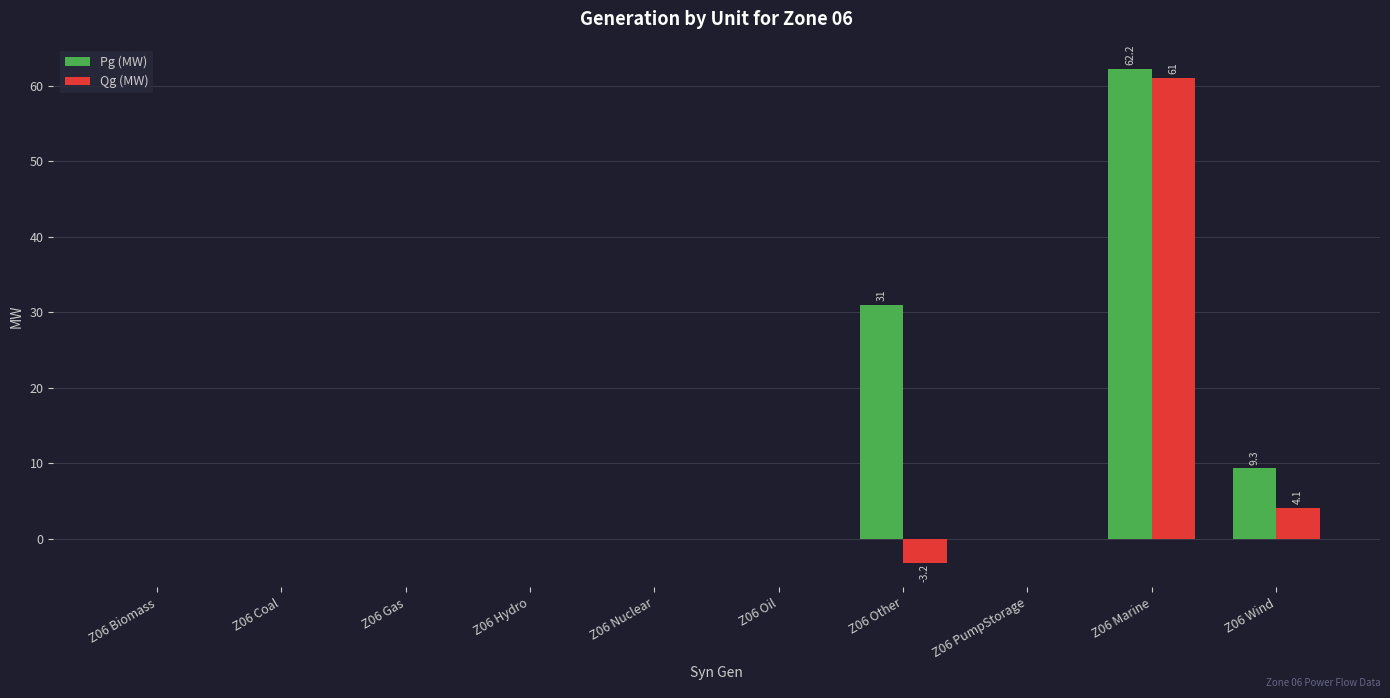

Which category has the highest value in the Pg (MW) series?

Z06 Marine